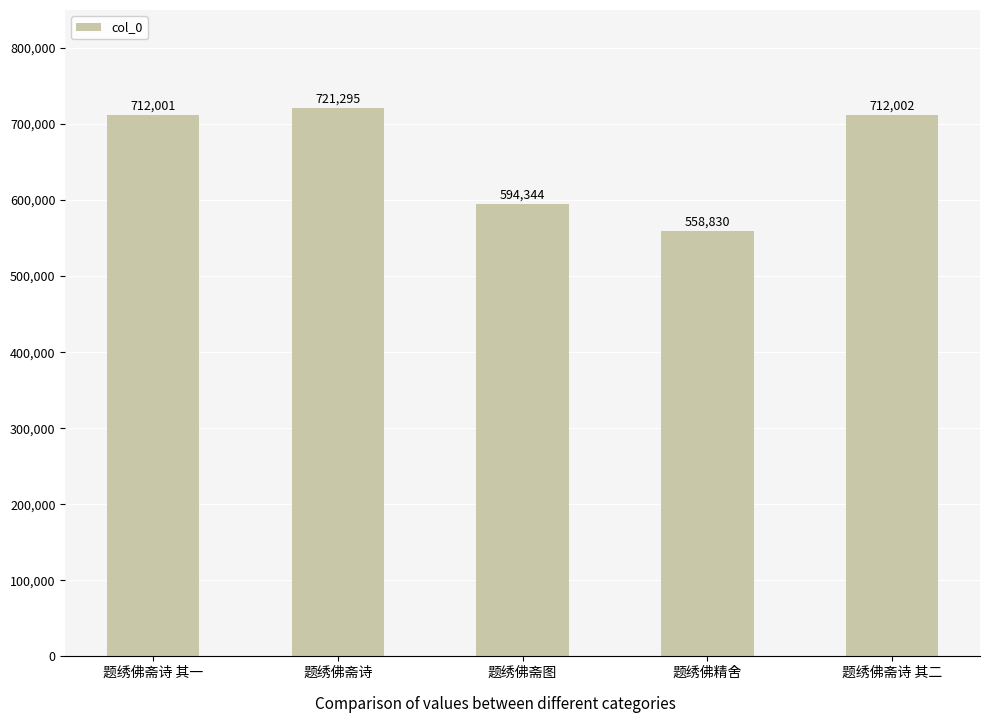

Where is the data nearest to the value 640062?

题绣佛斋图